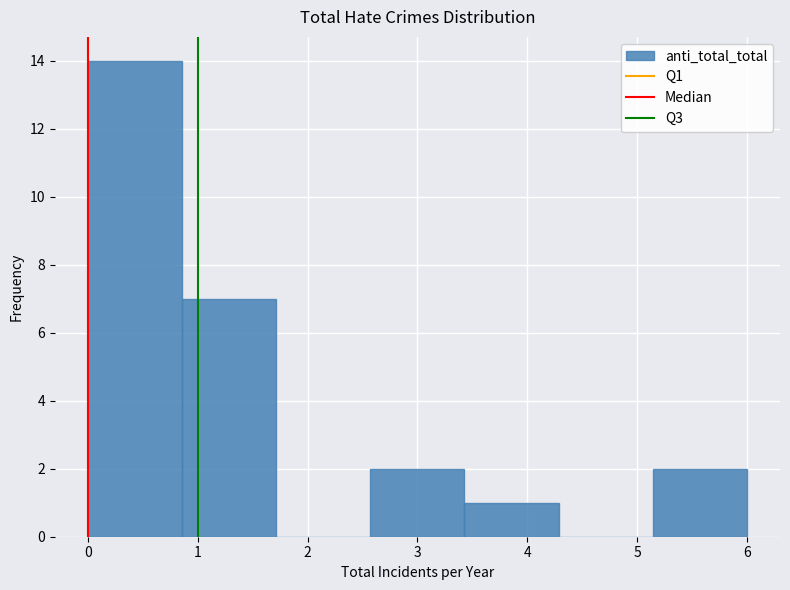

Reading left to right, list every bar in this chart as the range it spans on the x-axis followed by its height. Neither the bar edges nor the heights are printed on the chart, so give them approximately, as read against the axes.

0.0 to 0.9: 14
0.9 to 1.7: 7
1.7 to 2.6: 0
2.6 to 3.4: 2
3.4 to 4.3: 1
4.3 to 5.1: 0
5.1 to 6.0: 2